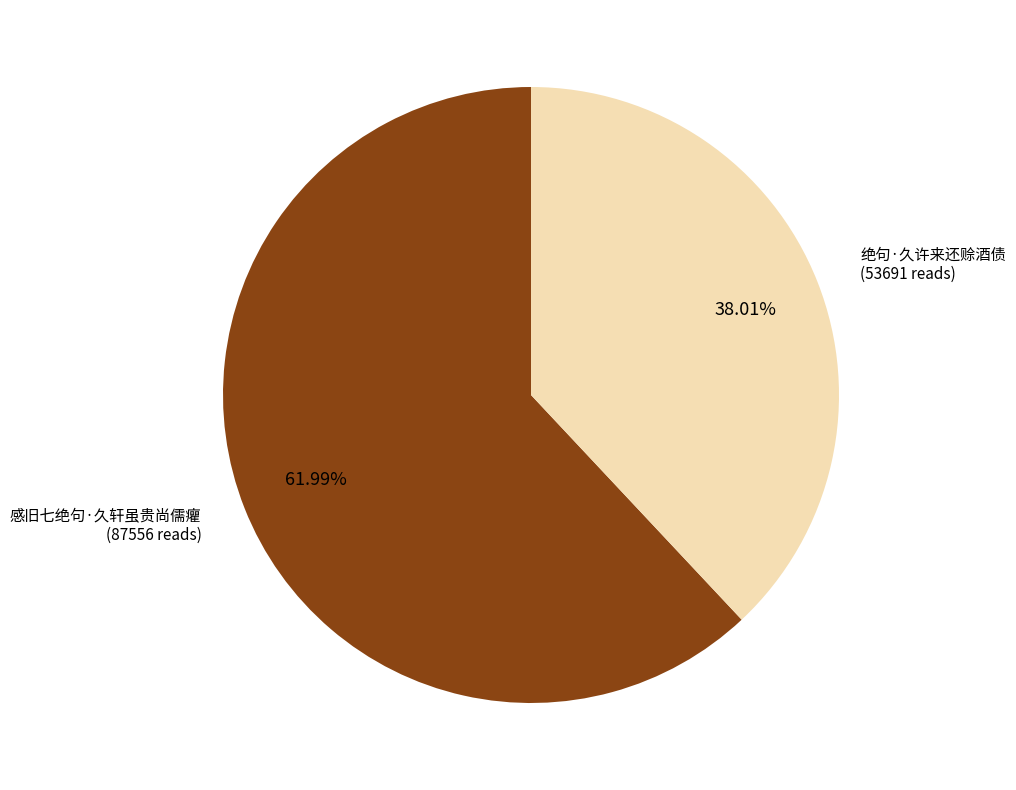

To the nearest percent, what is the average slice percentage?

50%